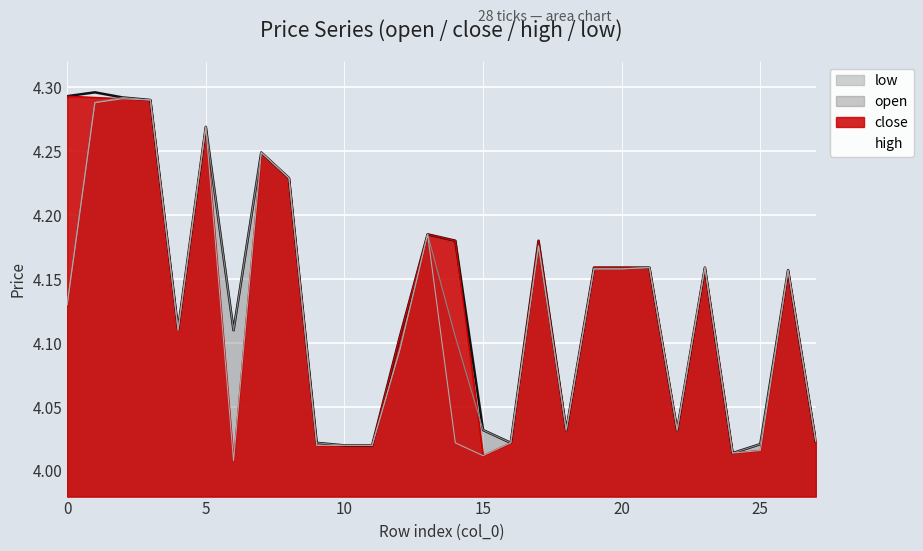

The close series shows 2.6 at 25. True or false?

False